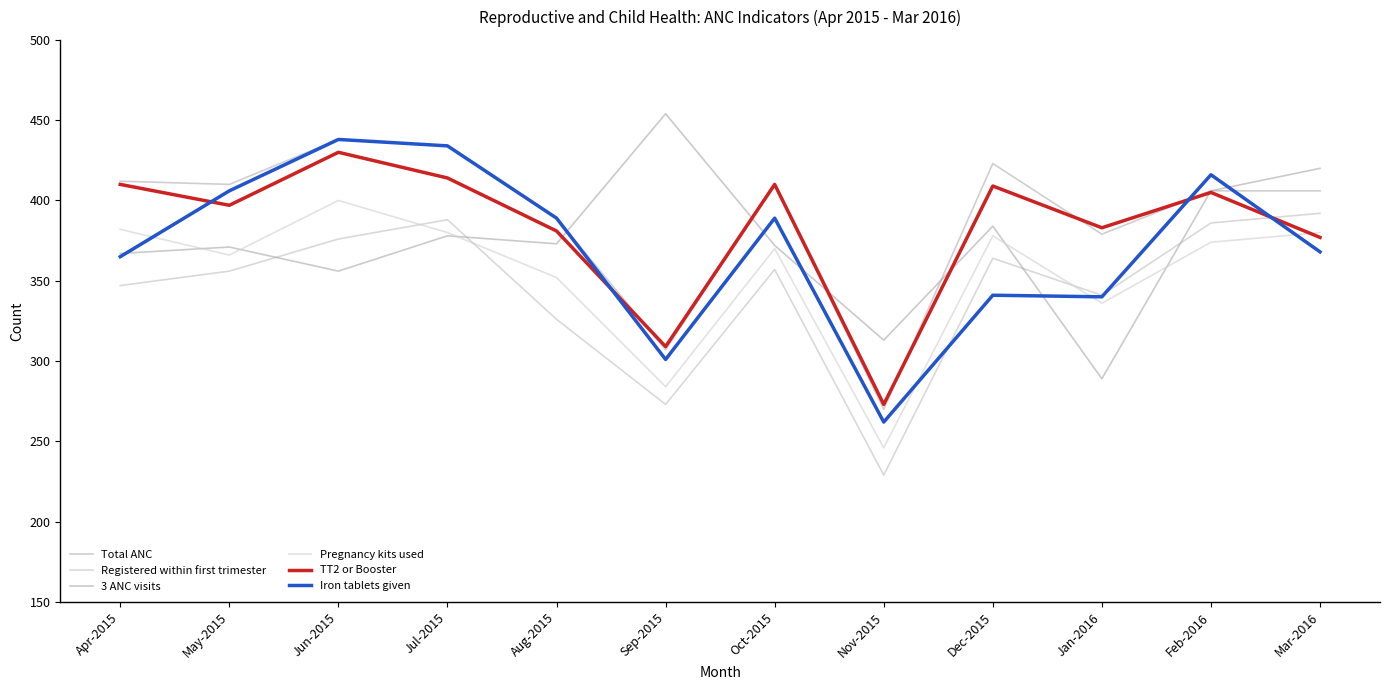

Where does the 3 ANC visits series first go above 373?

Jul-2015